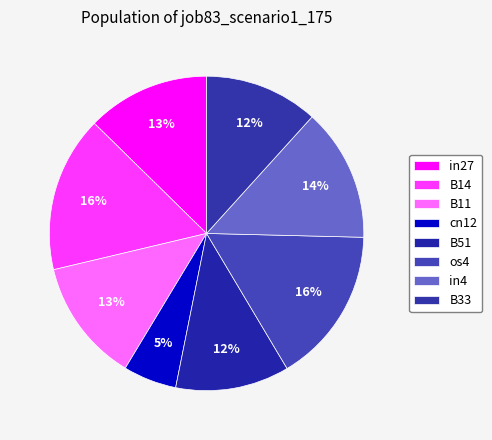

Is there any slice that represents more than half of the pie?

No